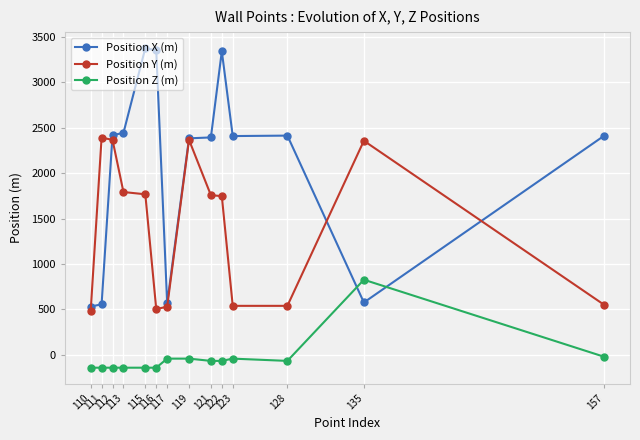

What is the lowest value of the Position Y (m) series?

477